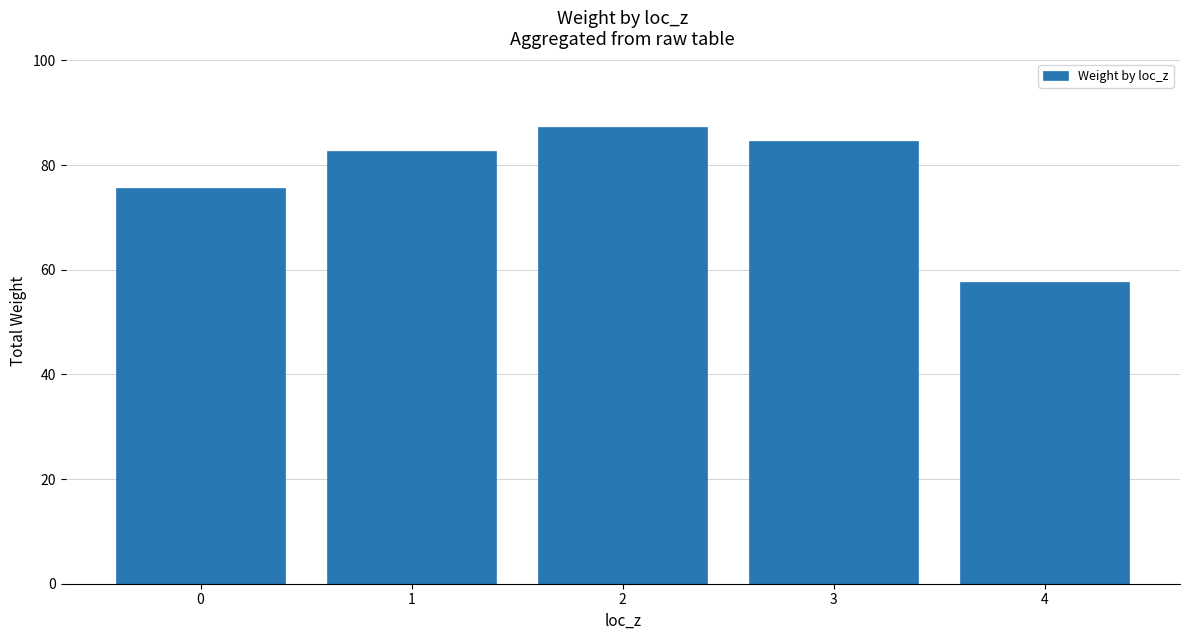

Does the chart contain any negative values?

No